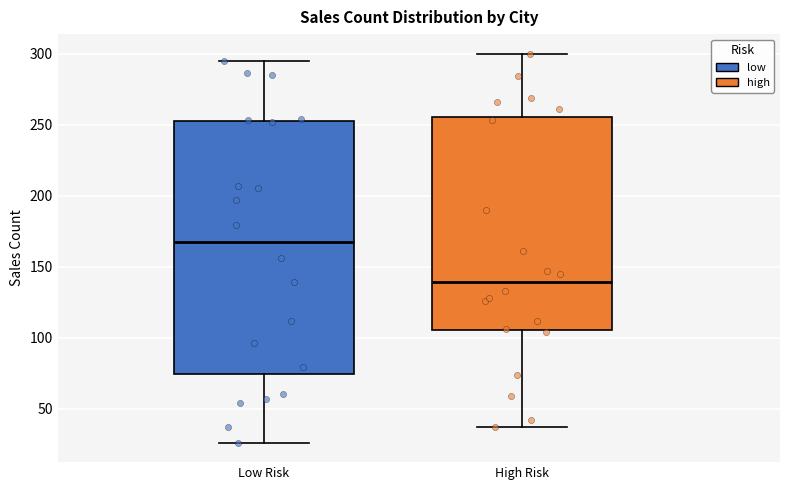

Which box is the tallest, from its lower edge to its upper edge?

Low Risk